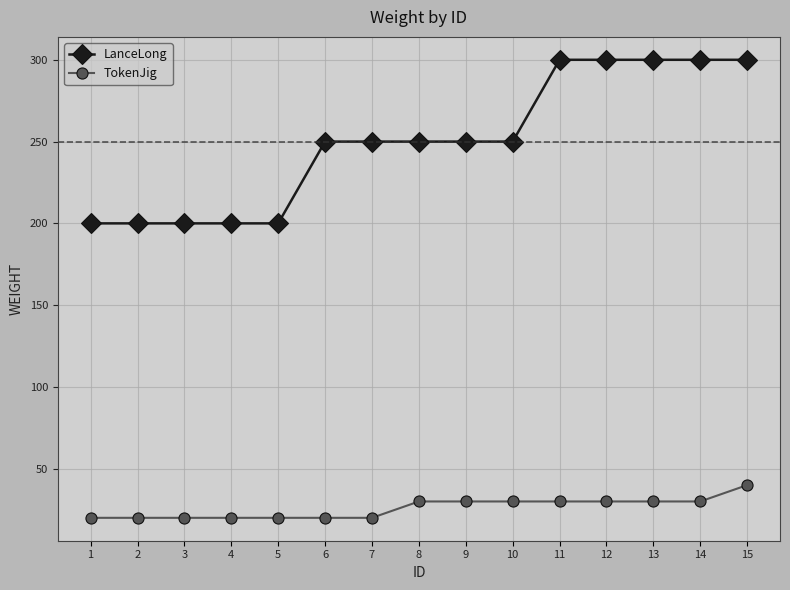

What are all the series names shown in the legend?

LanceLong, TokenJig